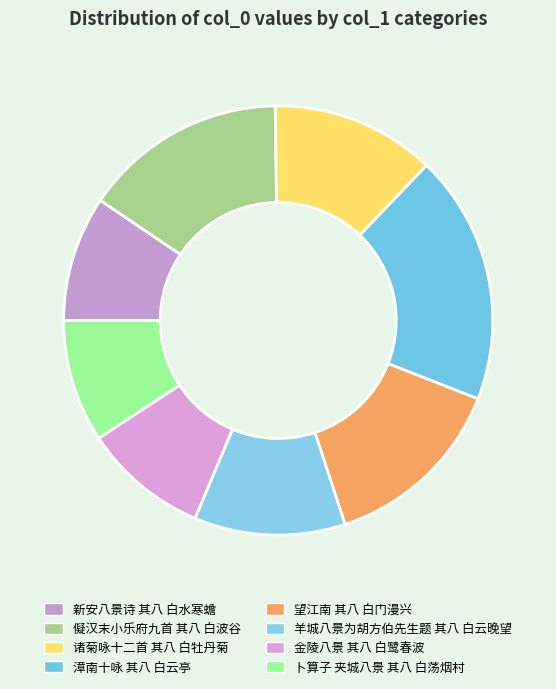

What is the largest slice in the pie chart?

漳南十咏 其八 白云亭